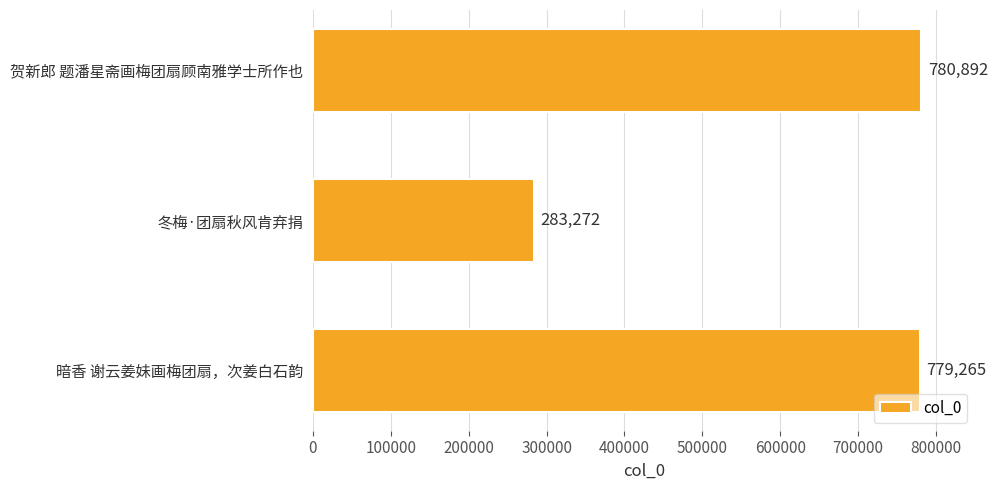

How many bars are there in total?

3